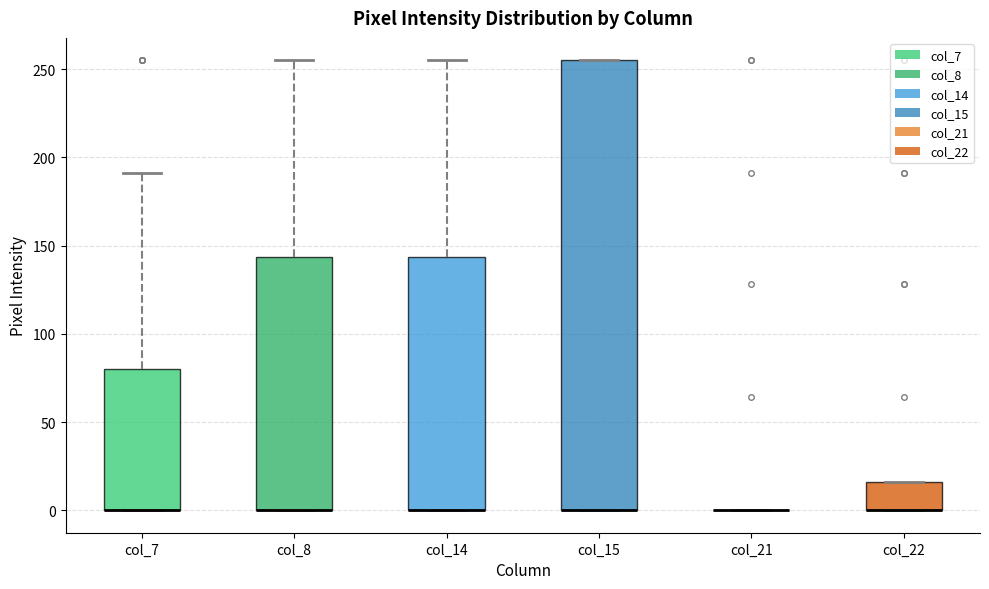

Reading left to right, transcribe this box plot: for each box, give where its median line is, the range the box spans, and where its two whiskers end, as read against the y-axis. The values are not printed on the chart, so give them approximately, as read against the axis.

col_7: median 0 (drawn on the box's lower edge), box 0 to 80, whiskers 0 to 190
col_8: median 0 (drawn on the box's lower edge), box 0 to 145, whiskers 0 to 255
col_14: median 0 (drawn on the box's lower edge), box 0 to 145, whiskers 0 to 255
col_15: median 0 (drawn on the box's lower edge), box 0 to 255, whiskers 0 to 255
col_21: box collapsed to a line at 0, whiskers 0 to 0
col_22: median 0 (drawn on the box's lower edge), box 0 to 15, whiskers 0 to 15